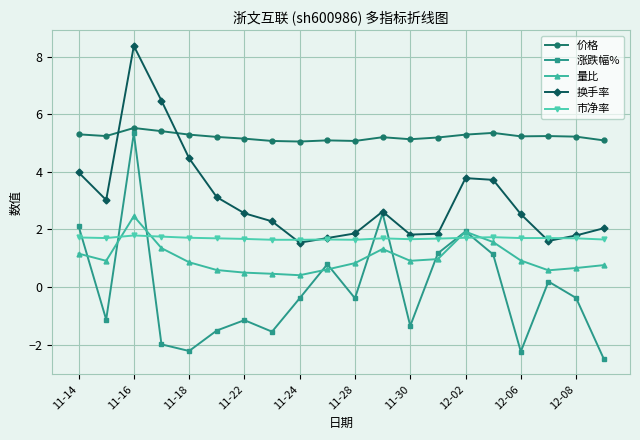

In 涨跌幅%, how many points are lower than both neighbors (excluding endpoints)?

6